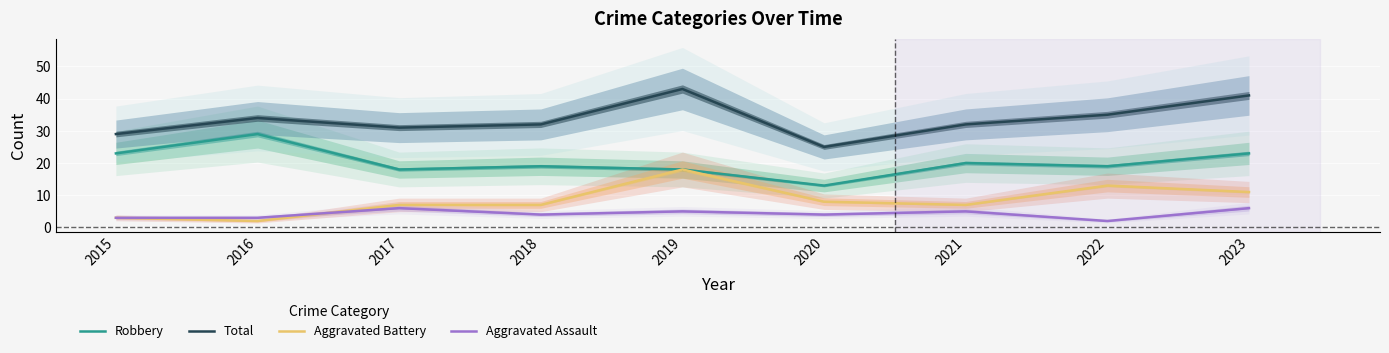

What is the average value of the Robbery series?

20